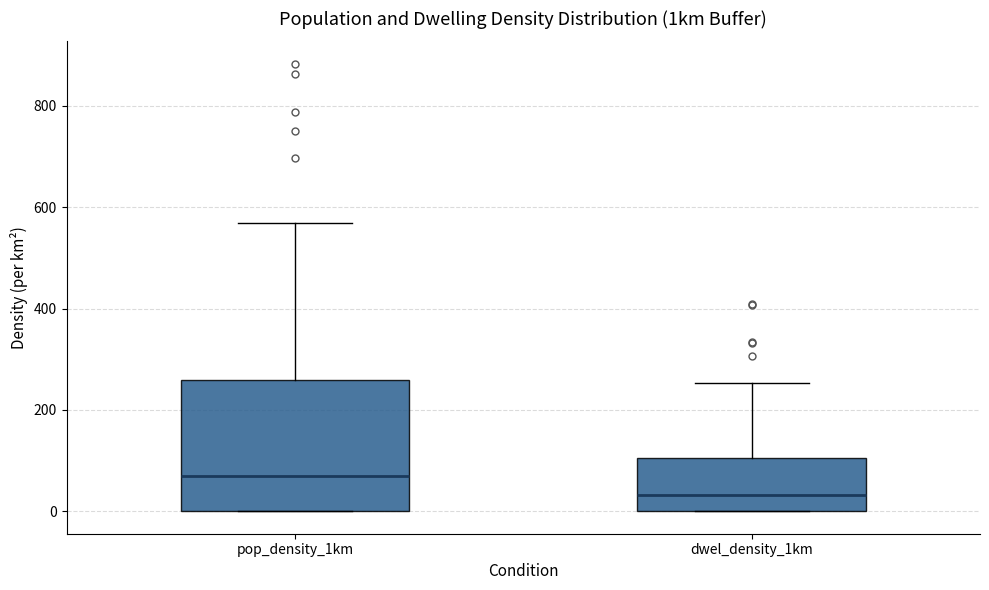

Which box's median line is the highest?

pop_density_1km